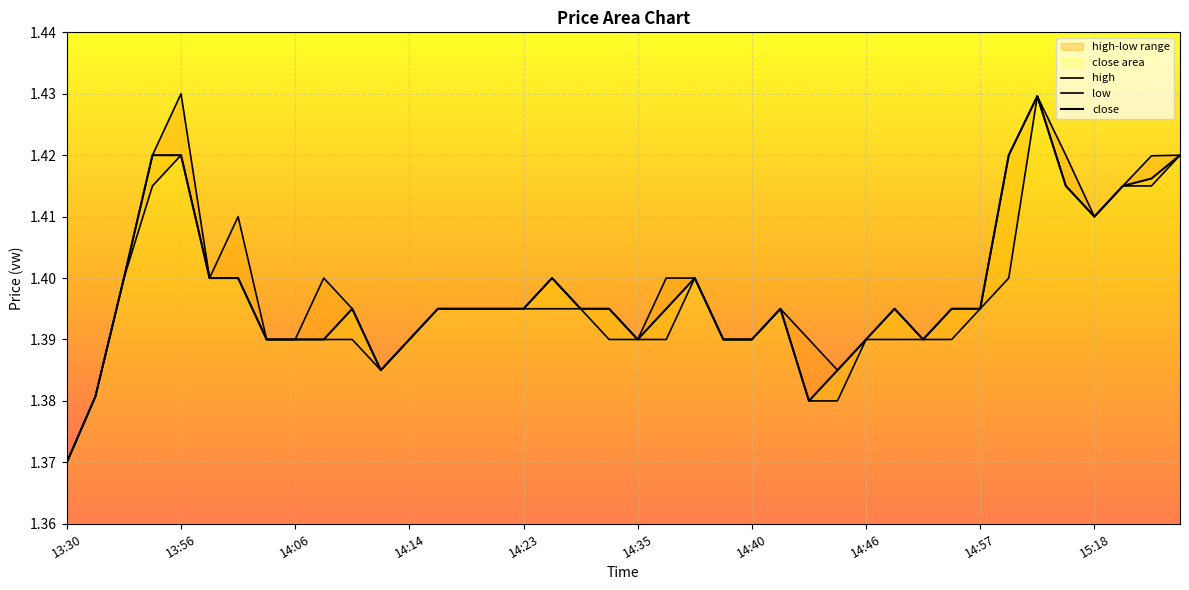

What are all the series names shown in the legend?

high, low, close